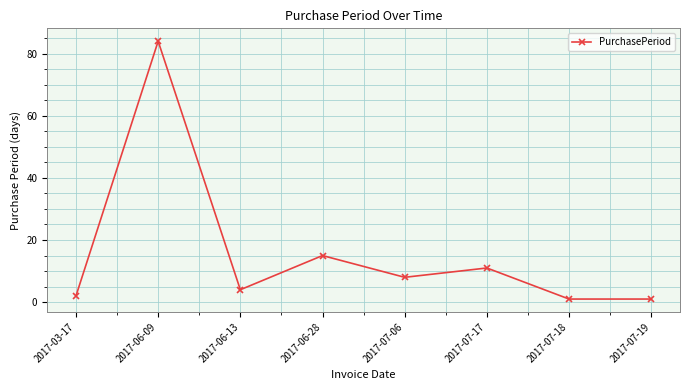

At which category does the data reach its first local peak?

2017-06-09